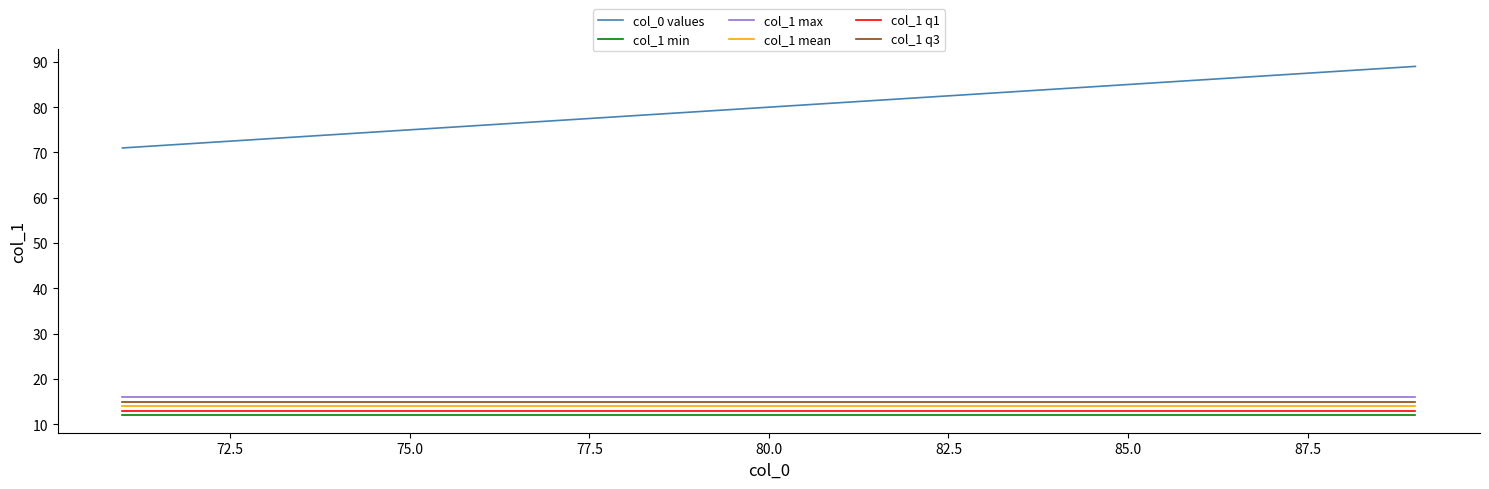

True or false: col_1 q1 and col_1 mean intersect in this chart.

False